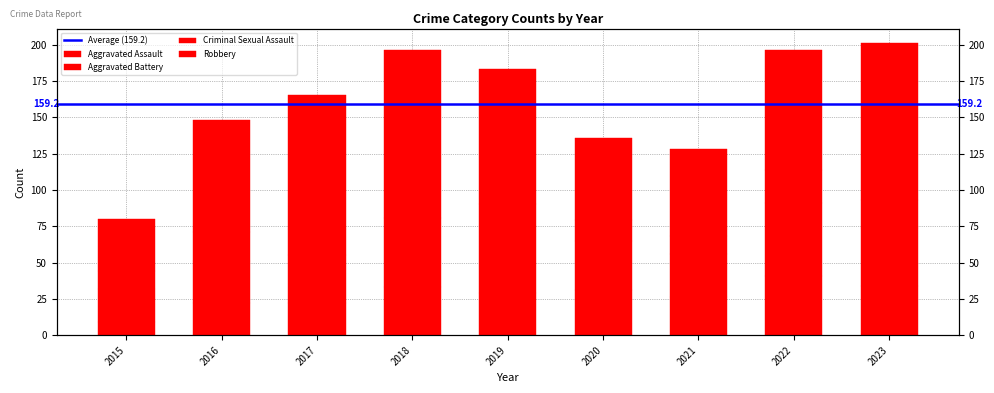

Which series has the widest spread of values?

Robbery